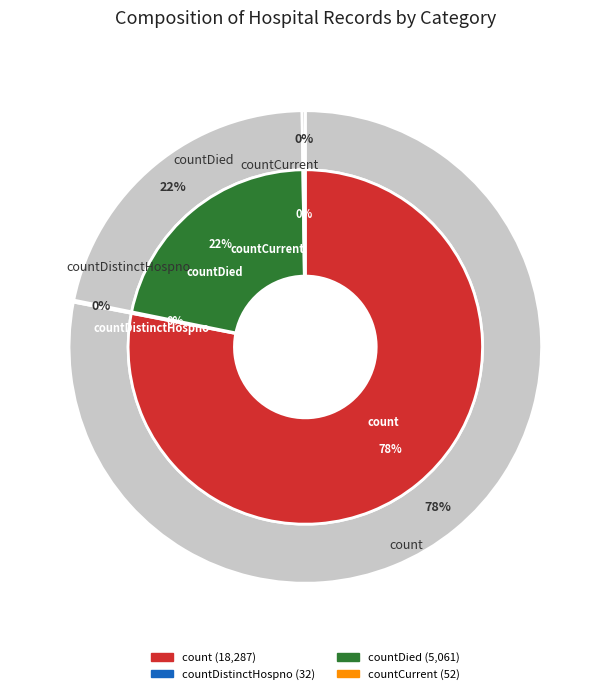

To the nearest percent, what is the difference between the largest and smallest slice percentages?

78%